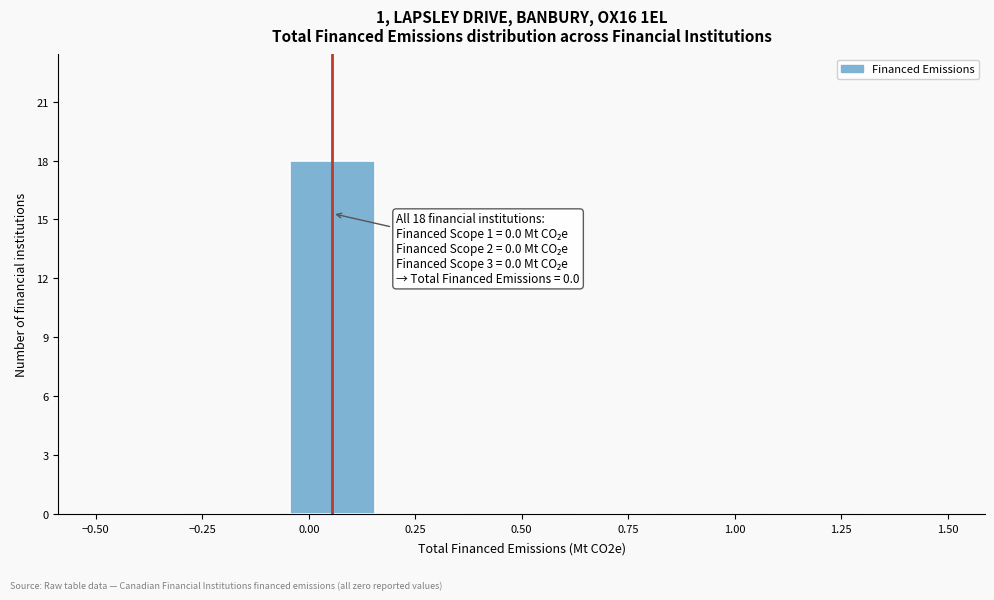

Over which range of the x-axis is the bar tallest?

-0.05 to 0.15